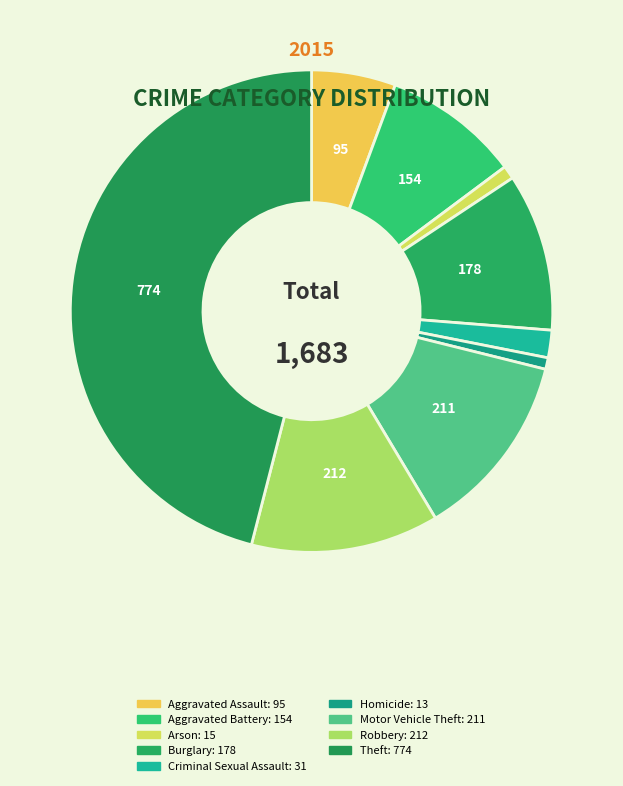

How many segments does this pie chart have?

9